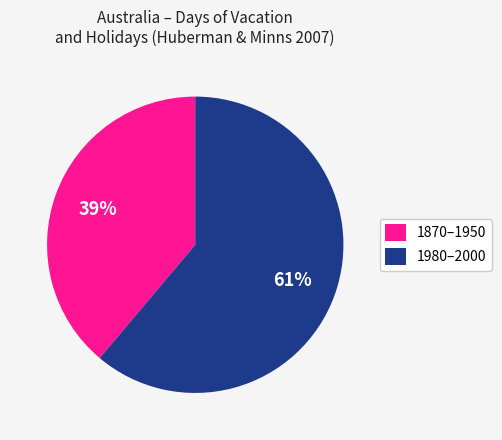

True or false: 1870–1950 accounts for 39% of the total.

True